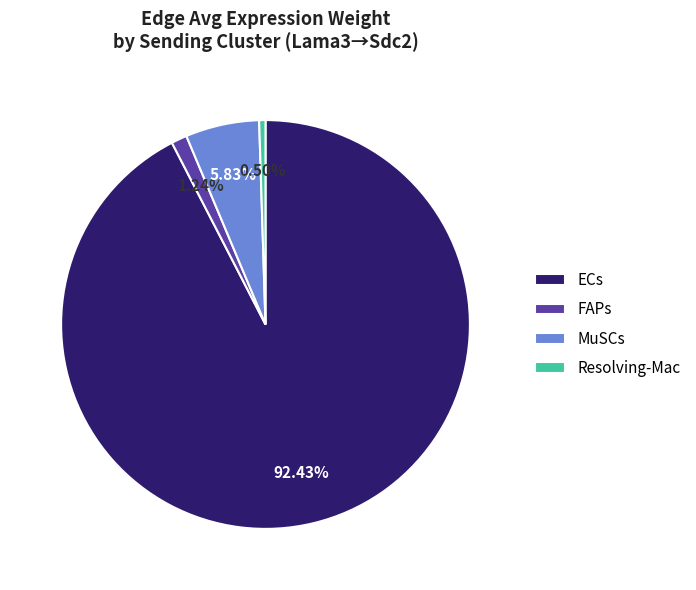

Which slice is the largest?

ECs